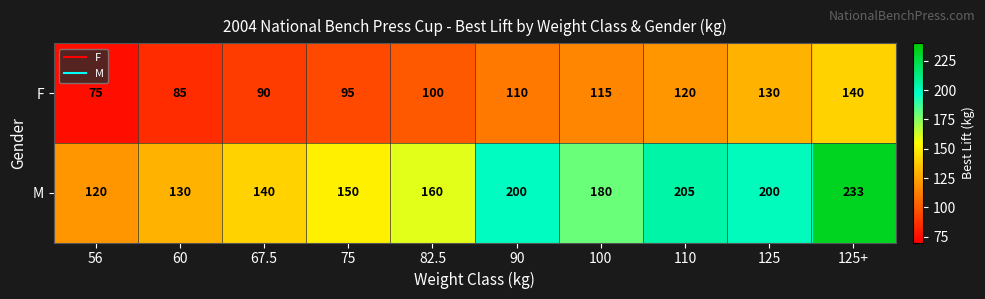

The F series shows 213 at 110. True or false?

False